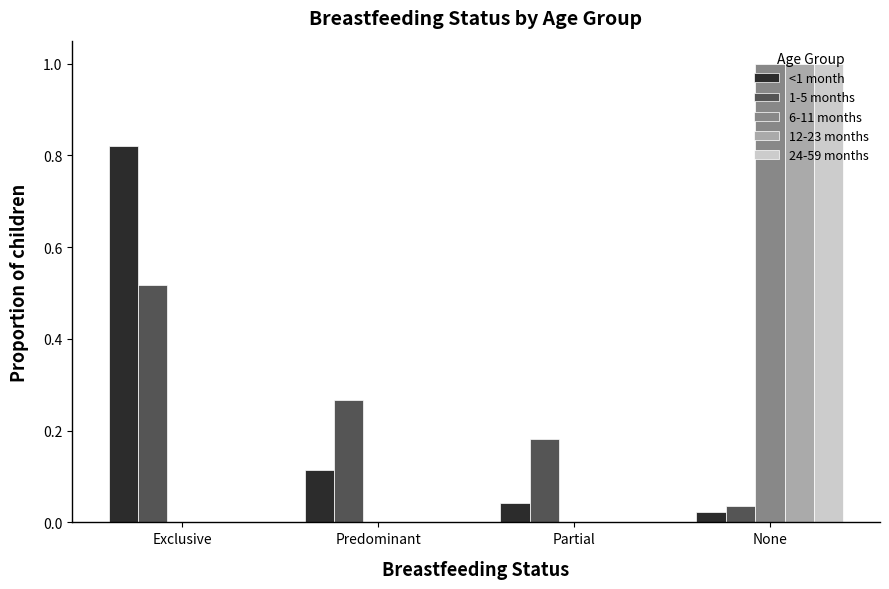

Are the bars horizontal?

No